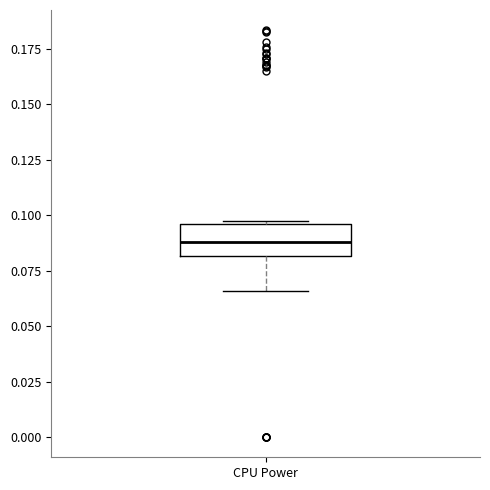

Read this box plot against the y-axis: the position of the median line, the range covered by the box, and the ends of both whiskers. The values are not printed on the chart, so give them approximately, as read against the axis.

median 0.090, box 0.080 to 0.095, whiskers 0.065 to 0.095